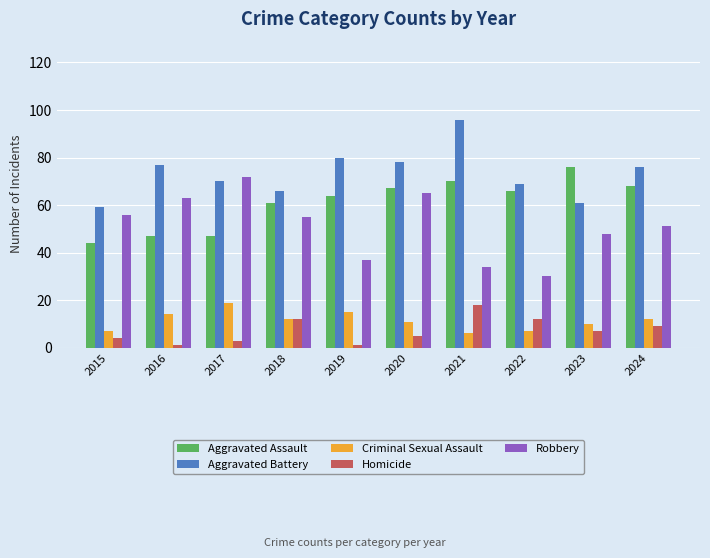

Read the Robbery value at 2020, to the nearest 5.

65